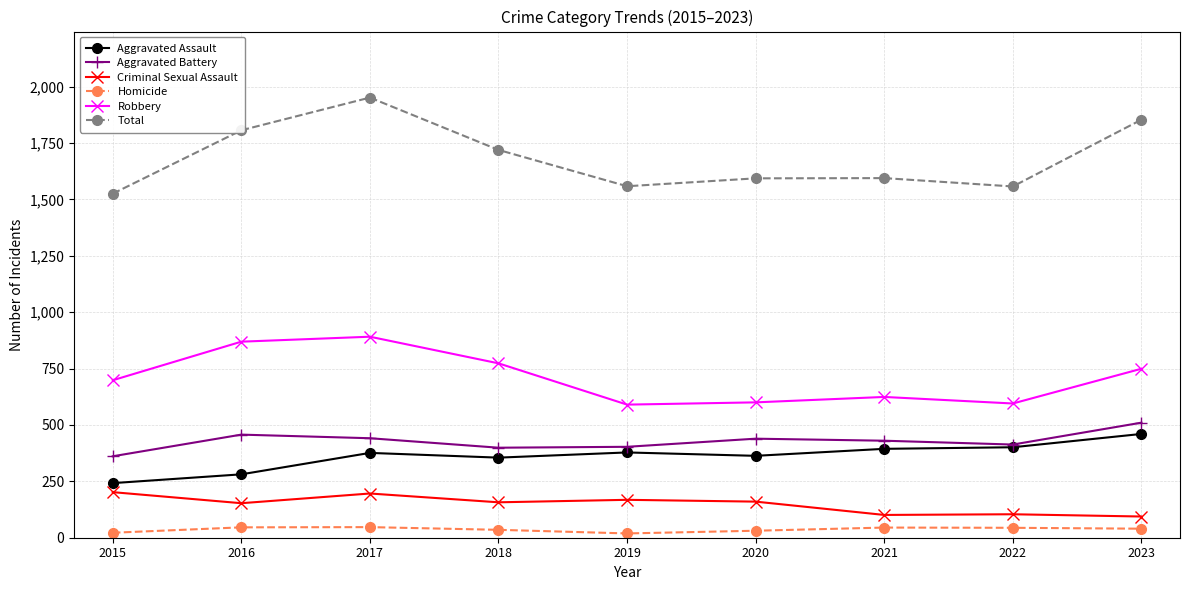

What are all the series names shown in the legend?

Aggravated Assault, Aggravated Battery, Criminal Sexual Assault, Homicide, Robbery, Total